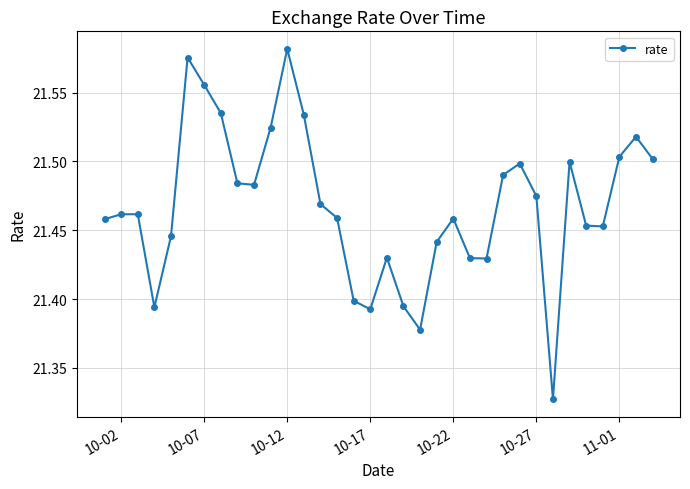

True or false: the data has more than 1 interior local peaks.

True